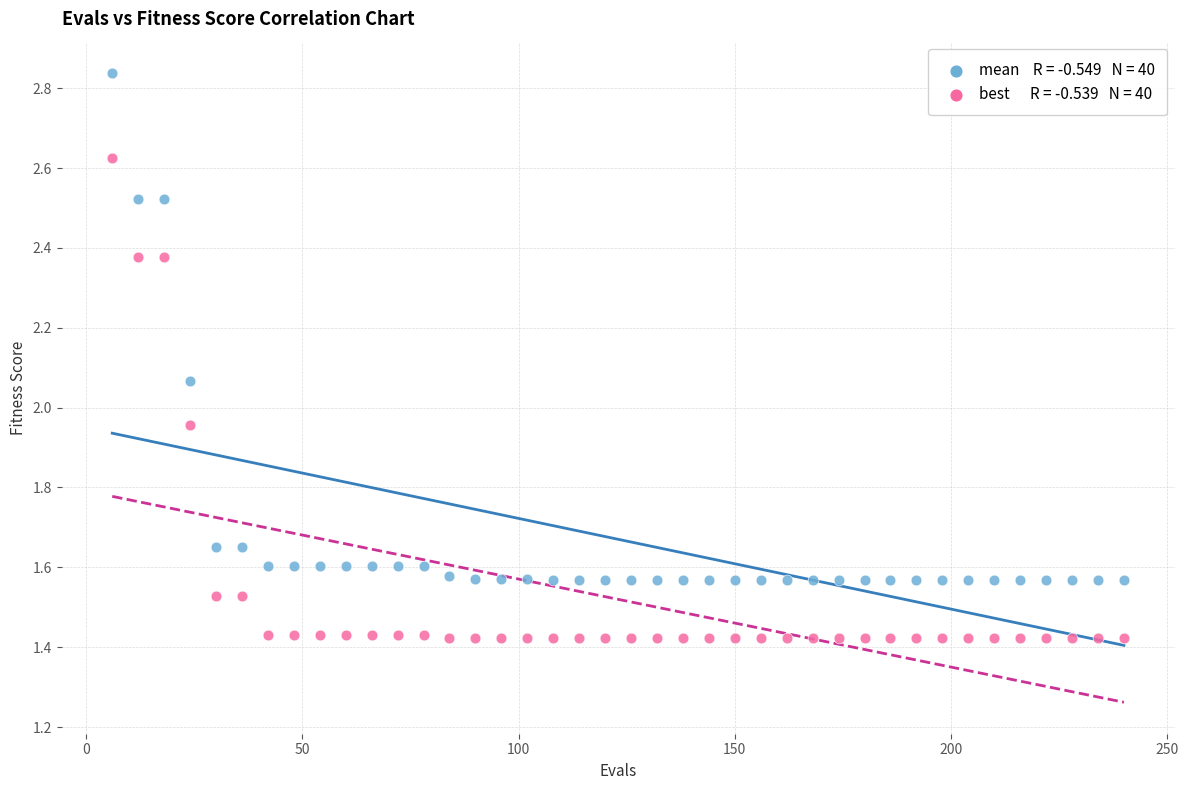

Across all data points, what is the range of X values (max minus min)?

234.0